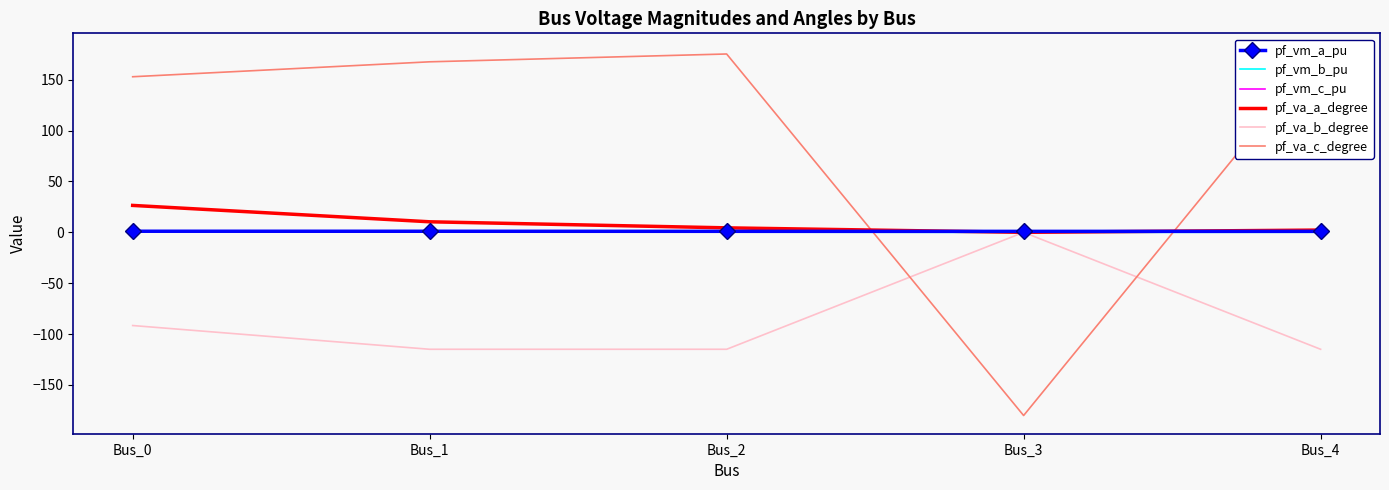

Is the value of pf_vm_c_pu at Bus_4 greater than the value of pf_vm_a_pu at Bus_2?

No